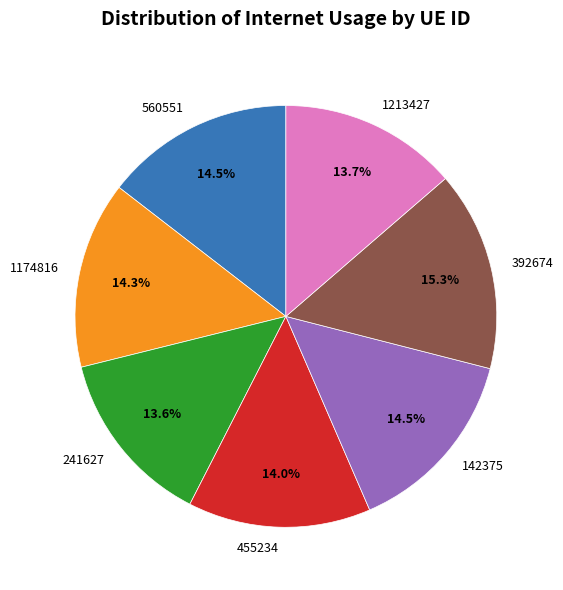

Is 455234 the majority of the pie?

No